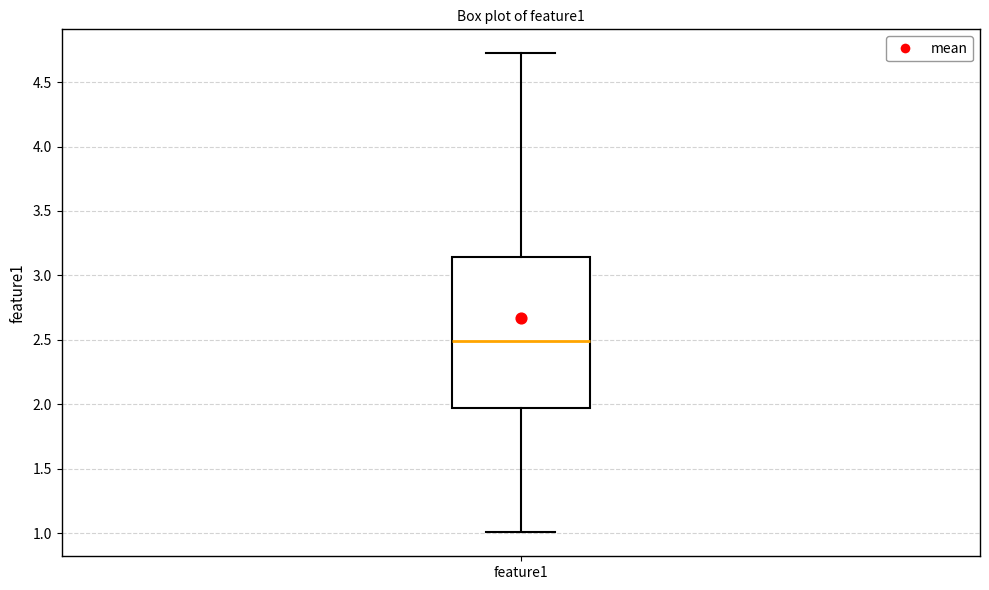

Transcribe this box plot: give where the median line is, the range the box spans, and where the two whiskers end, as read against the y-axis. The values are not printed on the chart, so give them approximately, as read against the axis.

median 2.50, box 1.95 to 3.15, whiskers 1.00 to 4.70